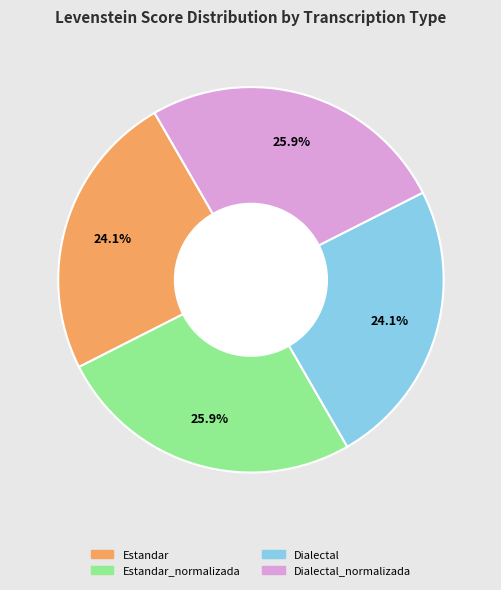

Is there a majority slice in this chart?

No